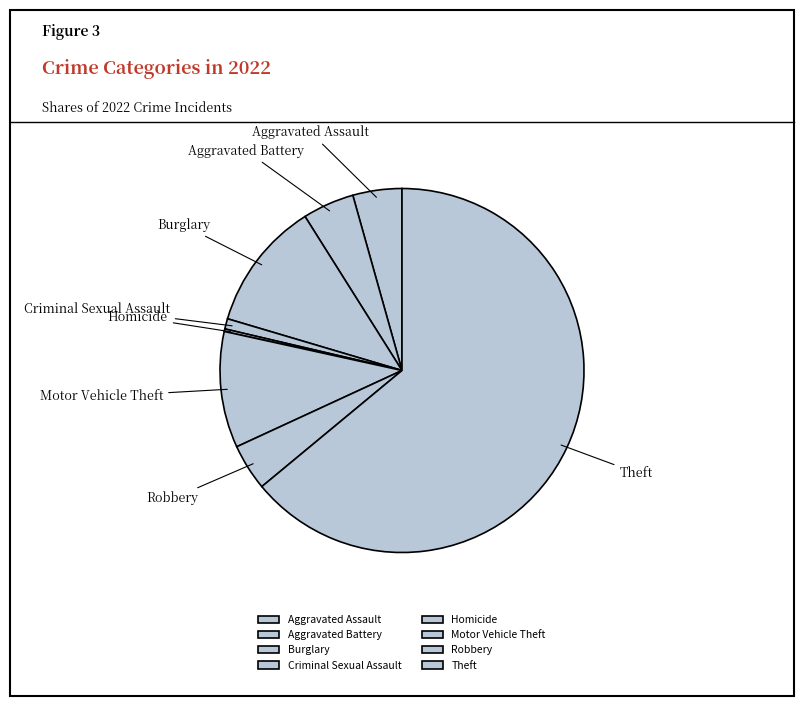

Which slice is the largest?

Theft